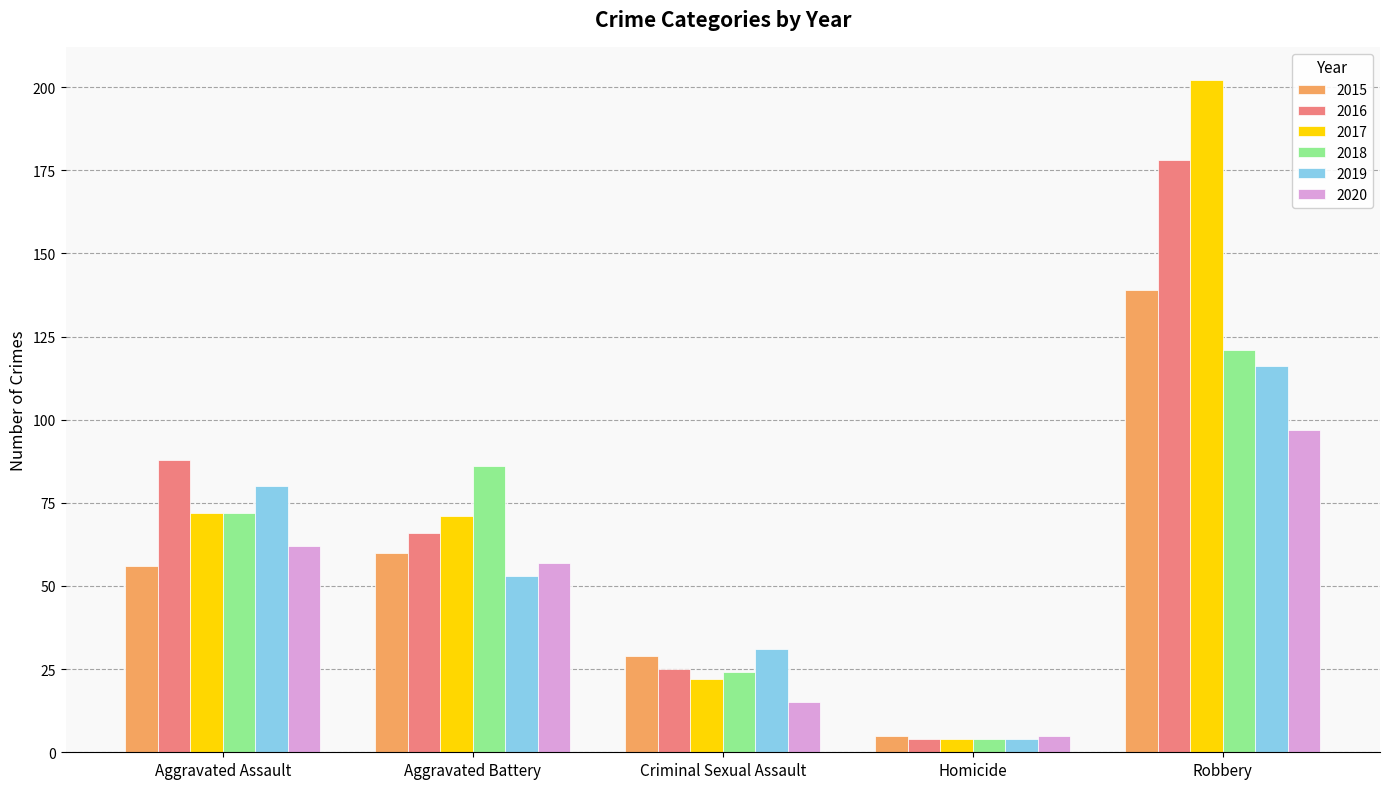

List the series in order of their peak value, lowest first.

2020, 2019, 2018, 2015, 2016, 2017